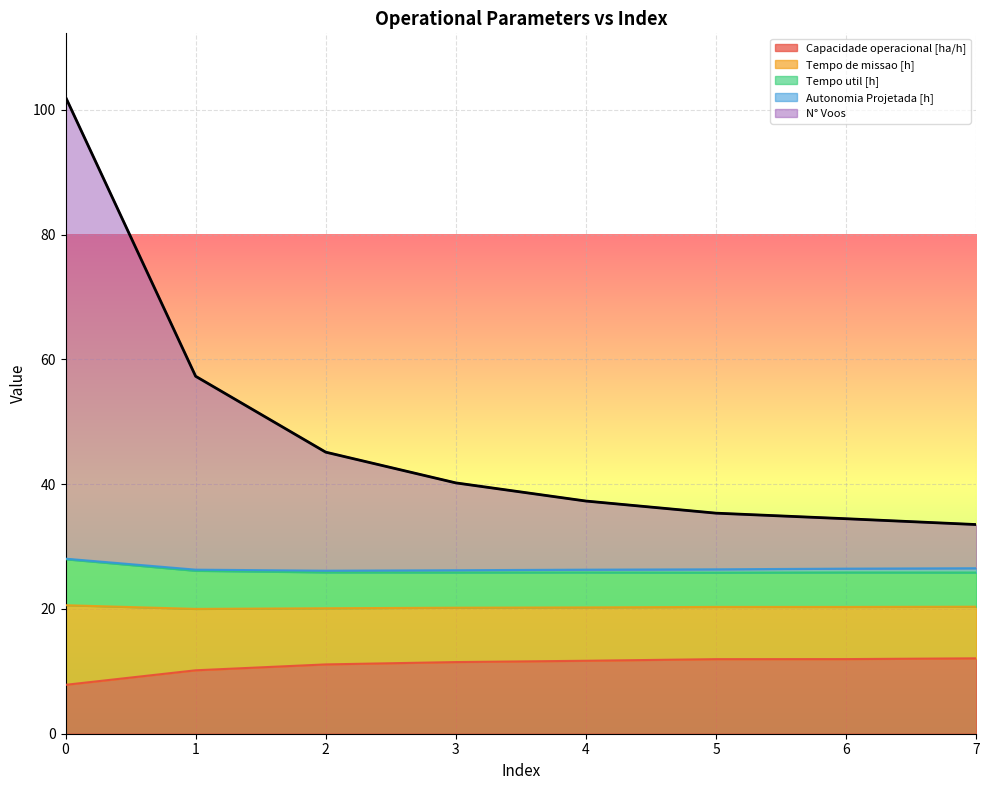

What is the sum of the Capacidade operacional [ha/h] values at 7 and 2?

23.2